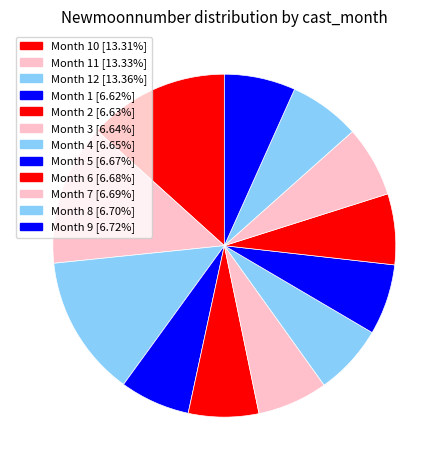

How many slices are in this pie chart?

12